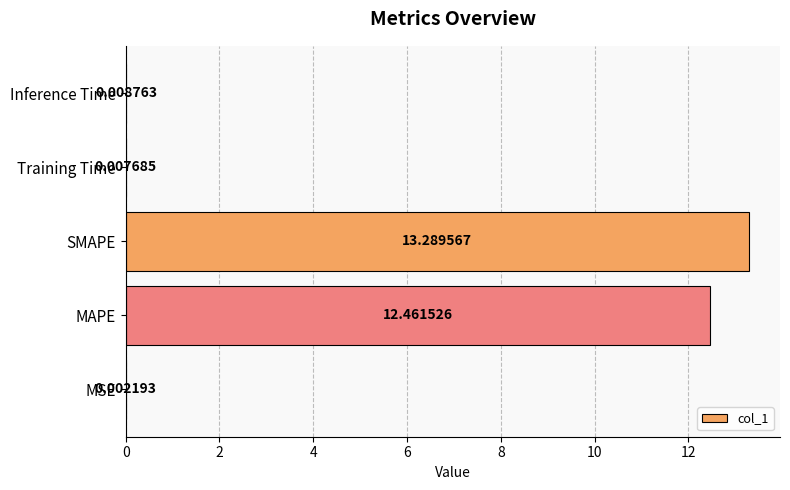

What is the greatest value displayed?

13.3